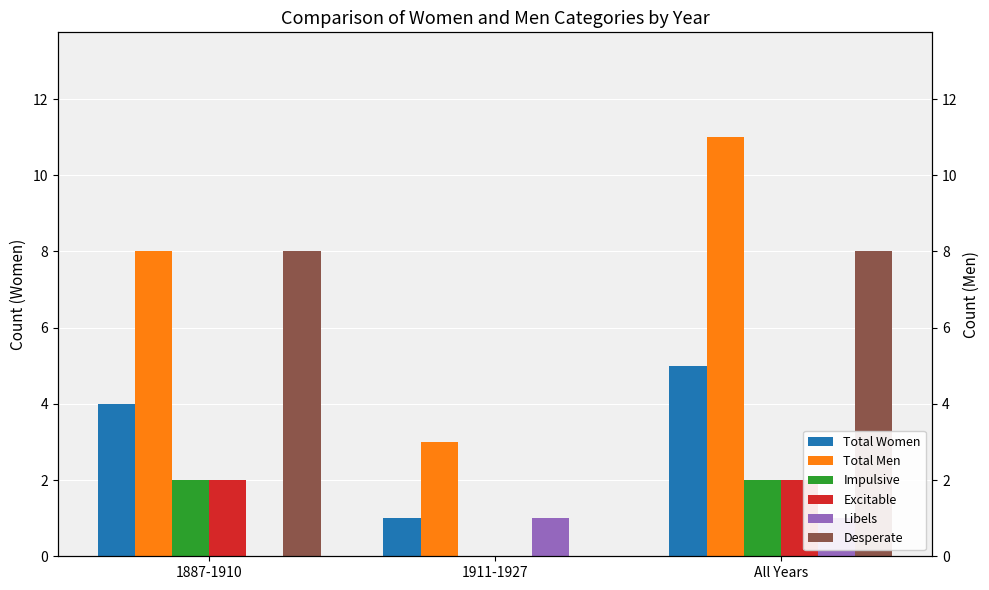

How many Impulsive values are between 0 and 2?

3